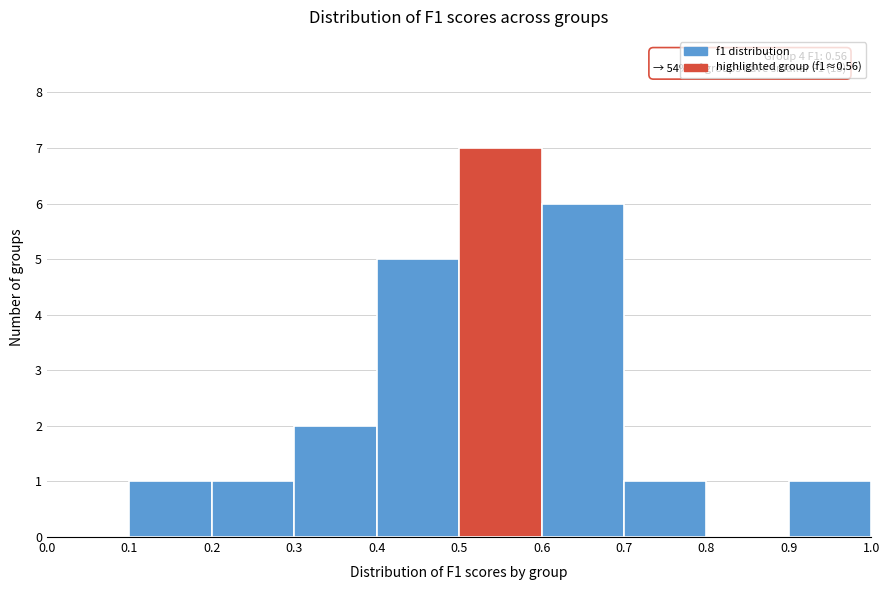

Which range on the x-axis has the tallest bar?

0.5 to 0.6